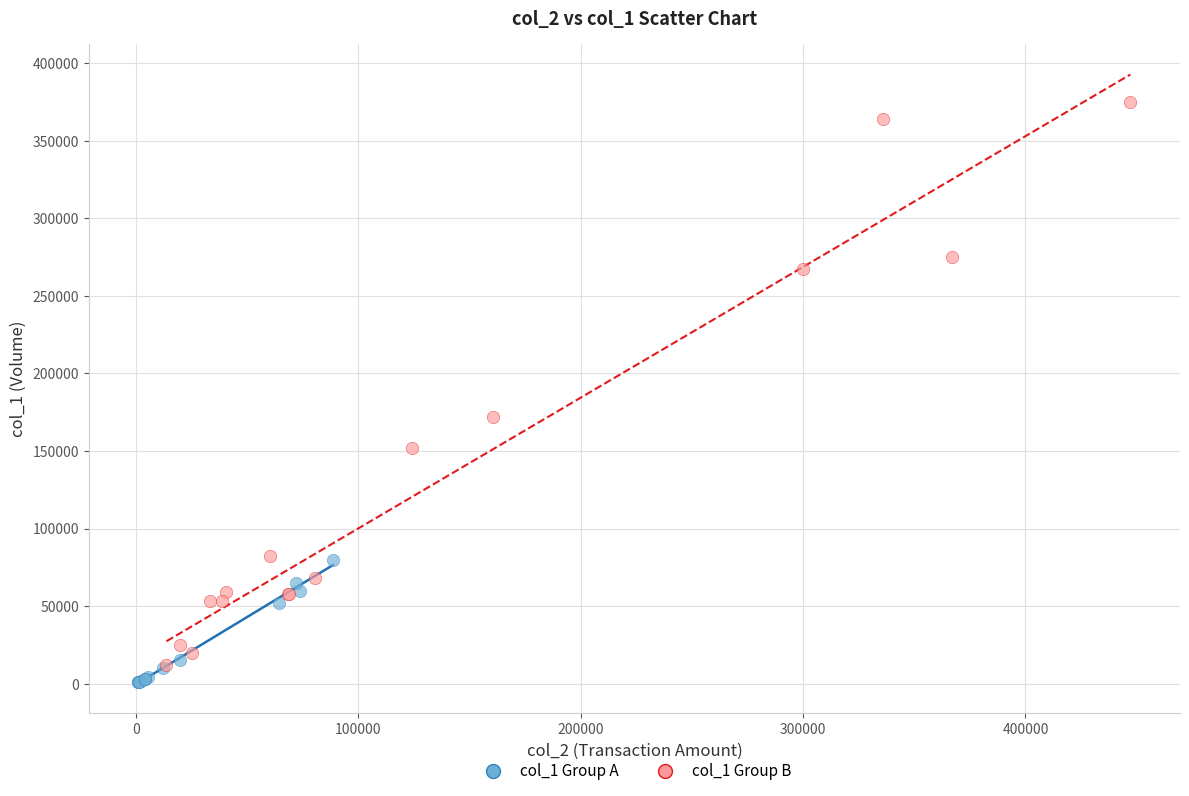

Which series contains the highest Y value?

col_1 Group B